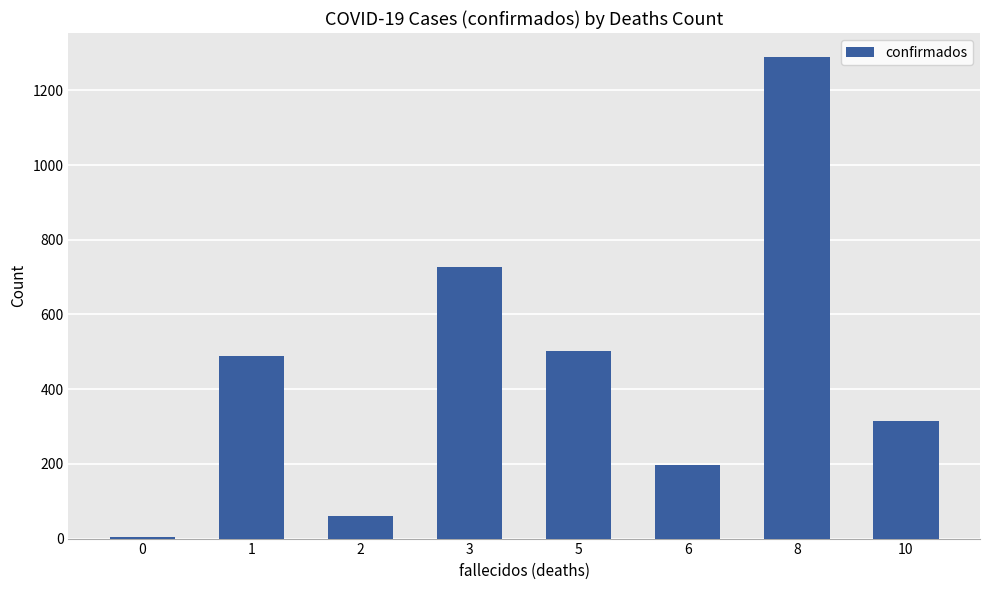

At which label is the value closest to 646?

3